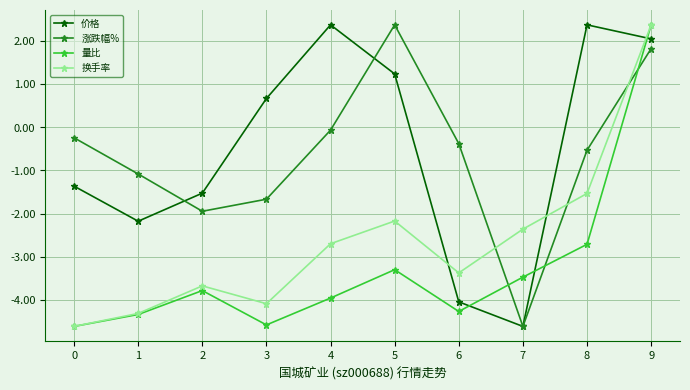

How many values in the 价格 series exceed 0?

5